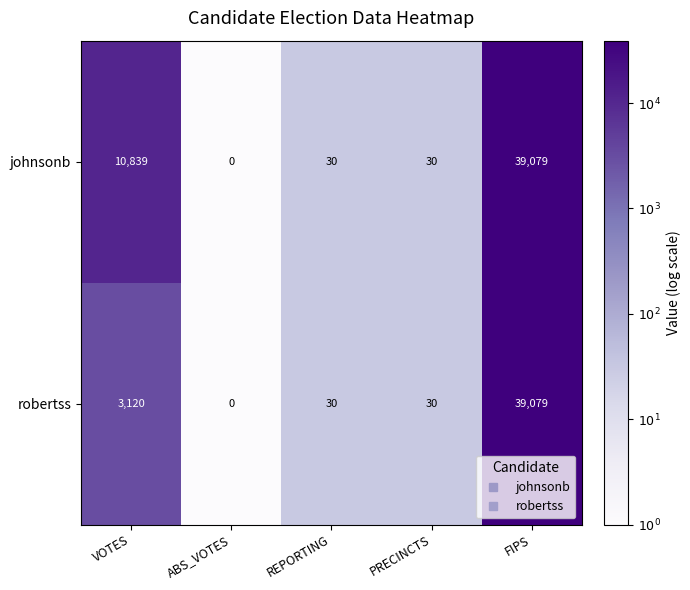

The value of johnsonb at VOTES is 5167. True or false?

False